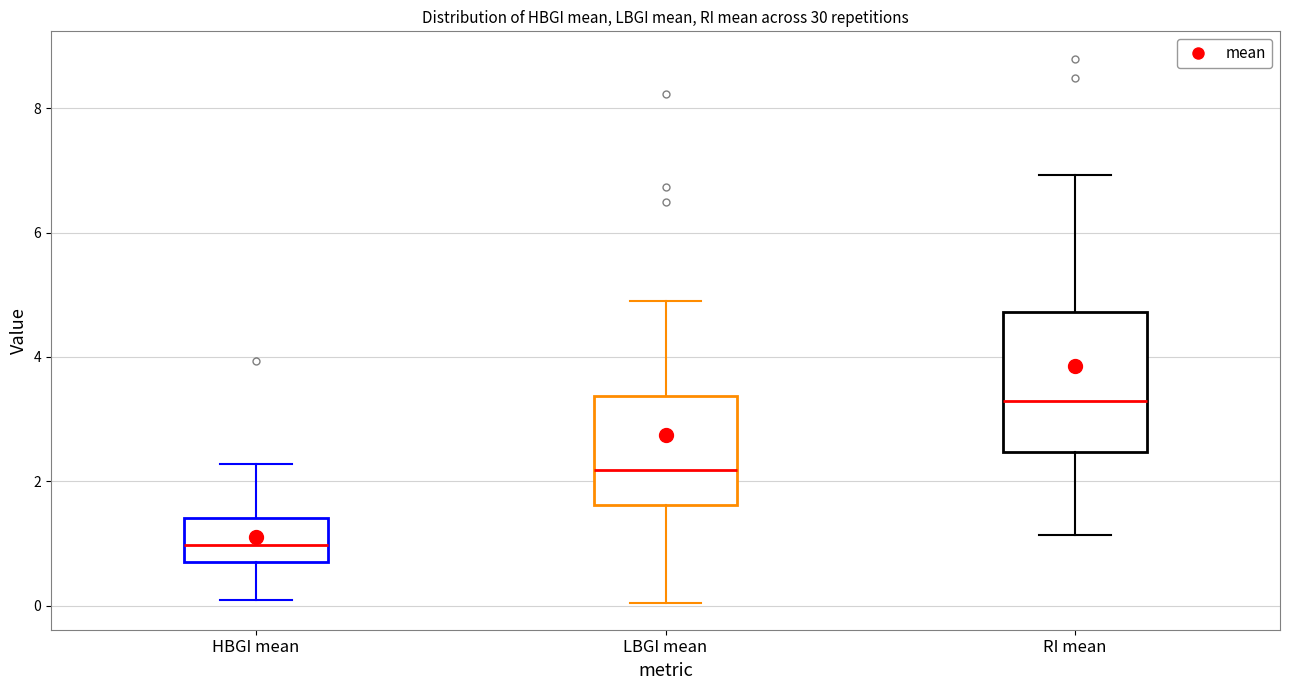

Where does the median line of the box for HBGI mean sit on the y-axis? The values are not printed on the chart, so give them approximately, as read against the axis.

1.0